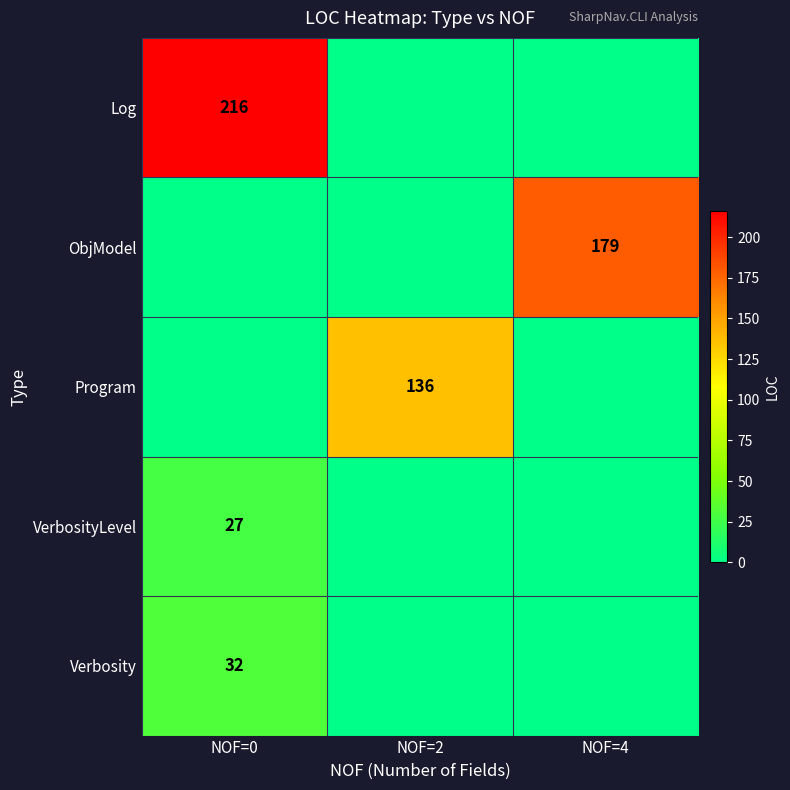

The value of Verbosity at NOF=0 is 52. True or false?

False